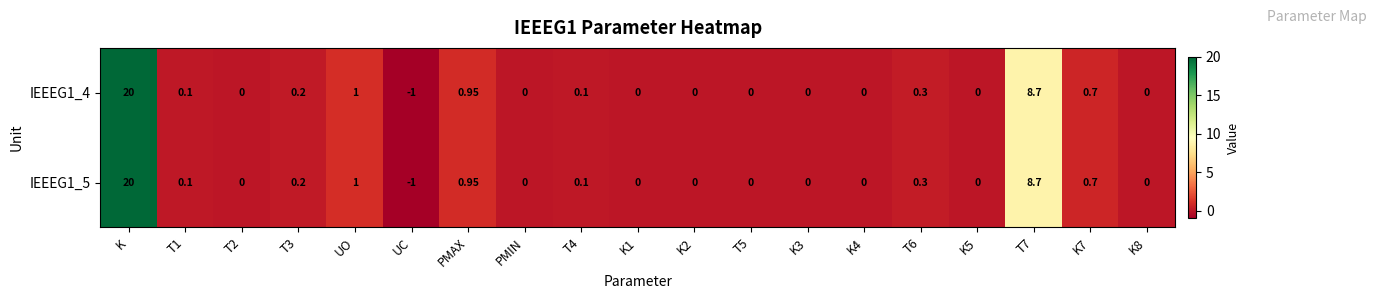

At which category is the sum across all series the highest?

K